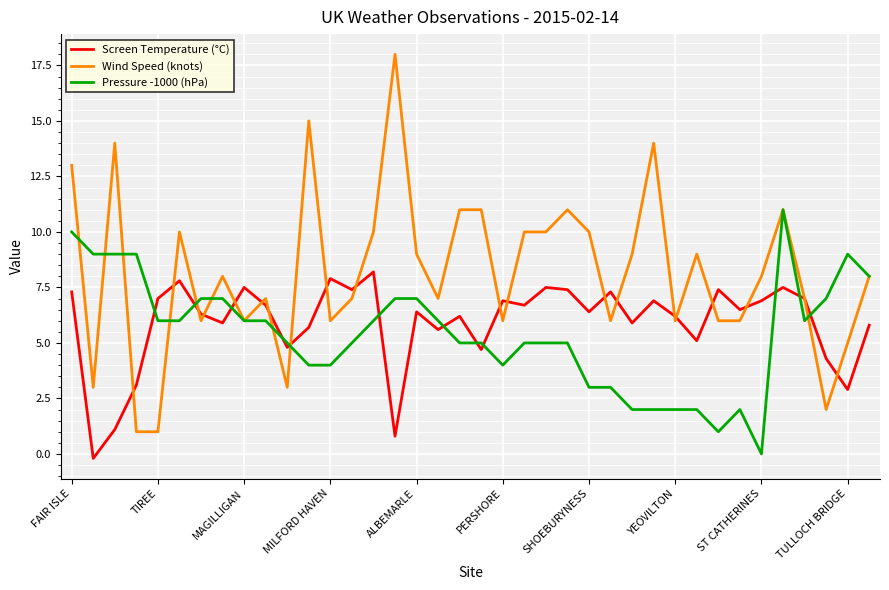

Rank the series by their average value, from lowest to highest.

Pressure -1000 (hPa), Screen Temperature (°C), Wind Speed (knots)